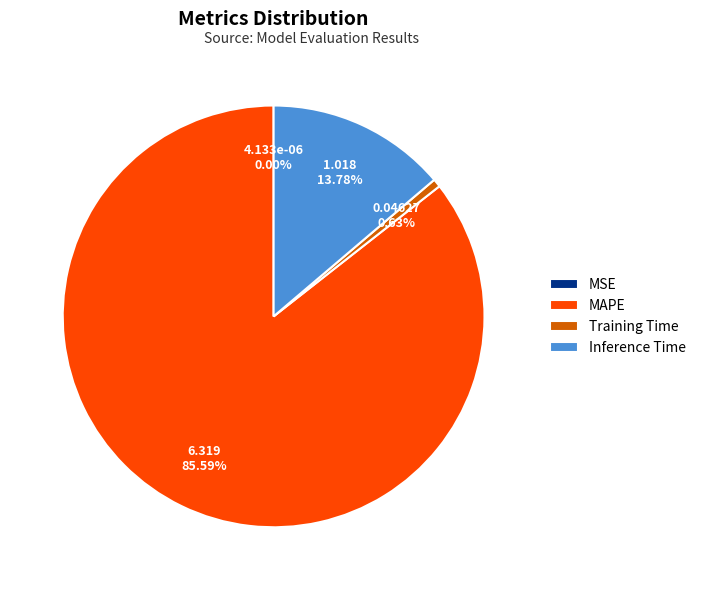

To the nearest percent, what percentage of the pie is Inference Time?

14%